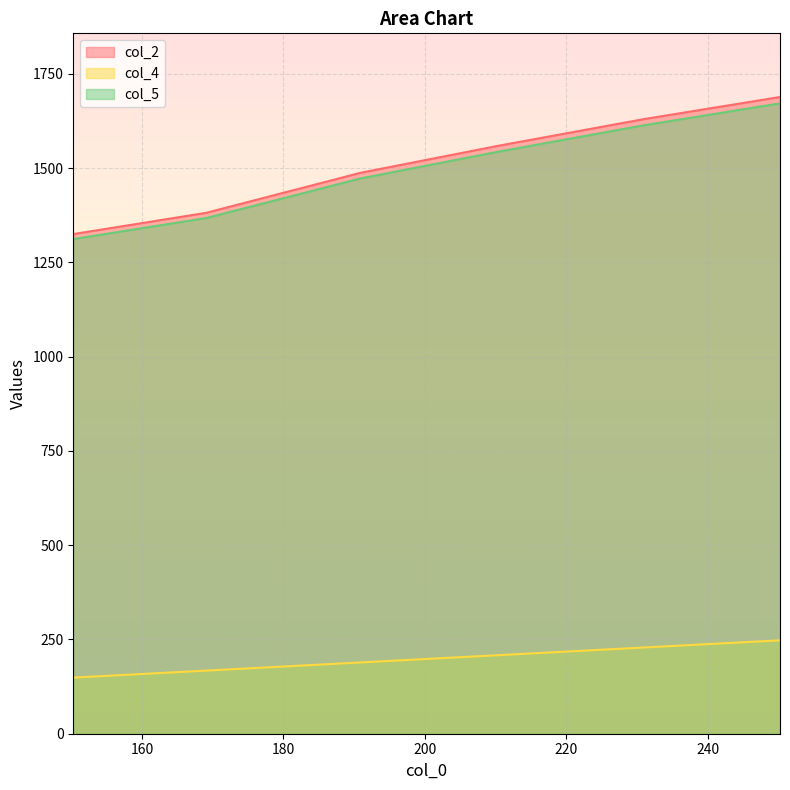

How many lines are shown in the chart?

3